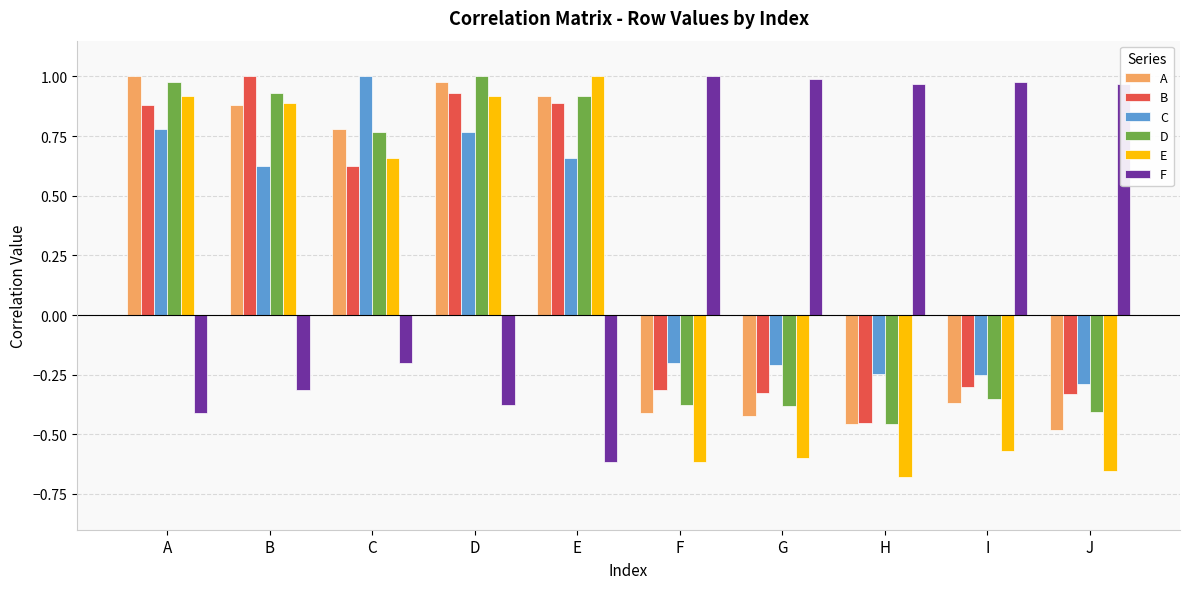

Which category has the lowest value in the D series?

H